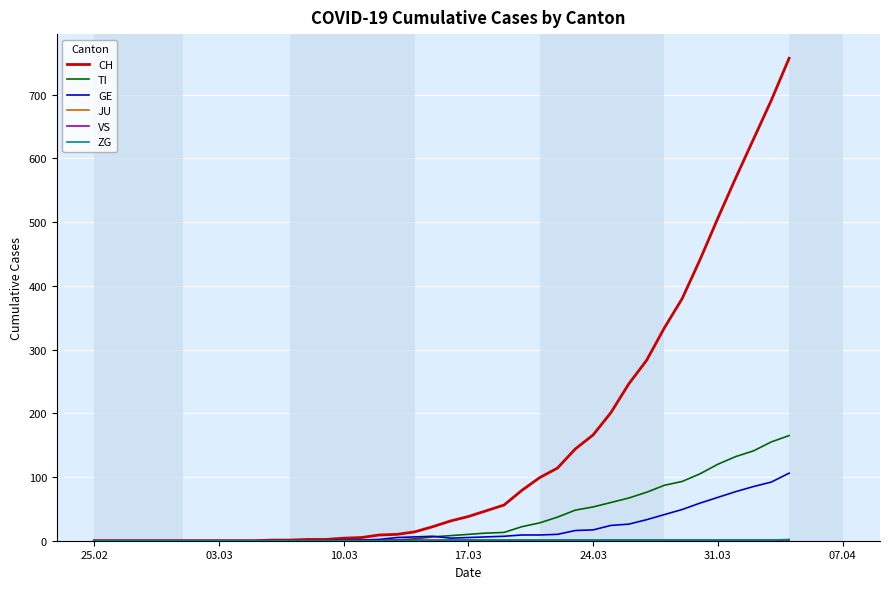

Which series has the largest total across all categories?

CH